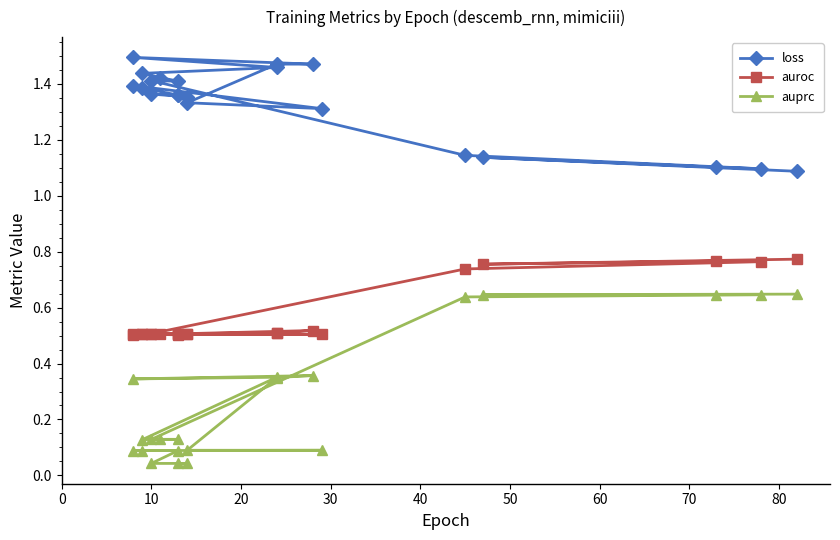

True or false: auroc has more than 2 points higher than both neighbors.

True